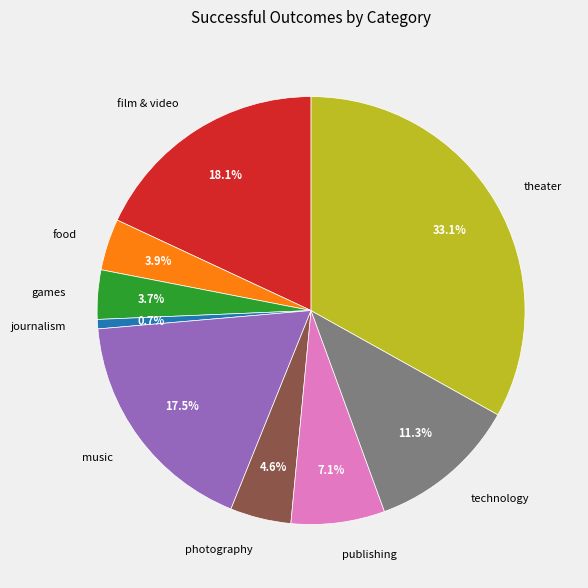

What percentage is NOT represented by games?

96.3%